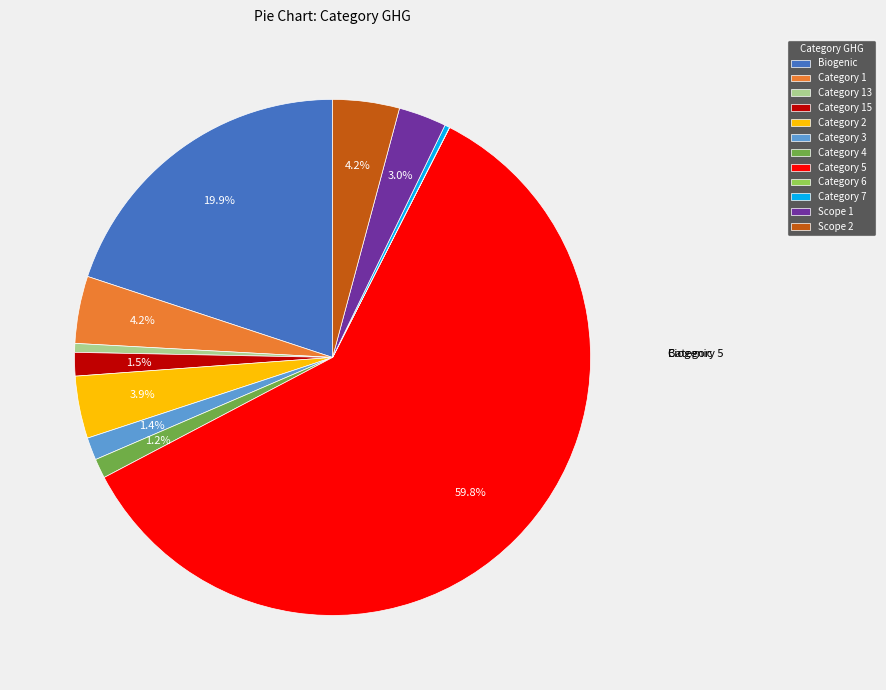

What is the largest slice in the pie chart?

Category 5